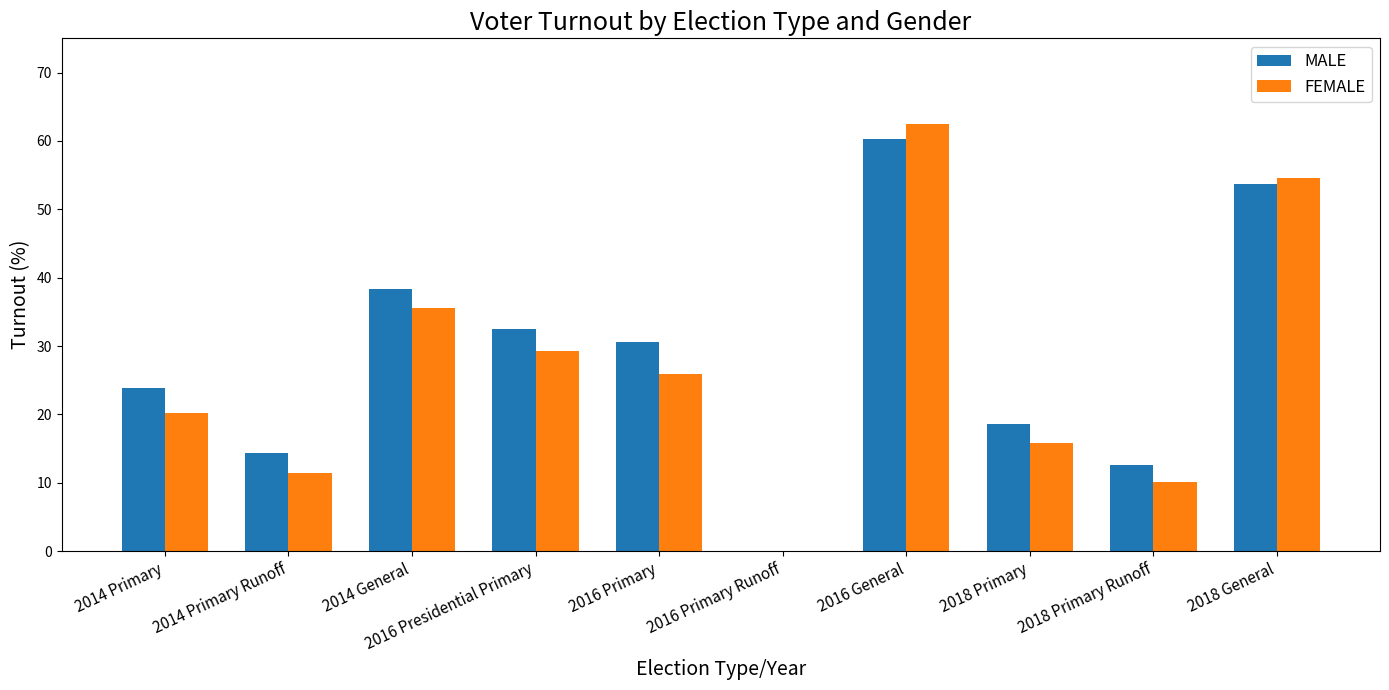

Is the value of MALE at 2014 Primary greater than the value of FEMALE at 2014 General?

No